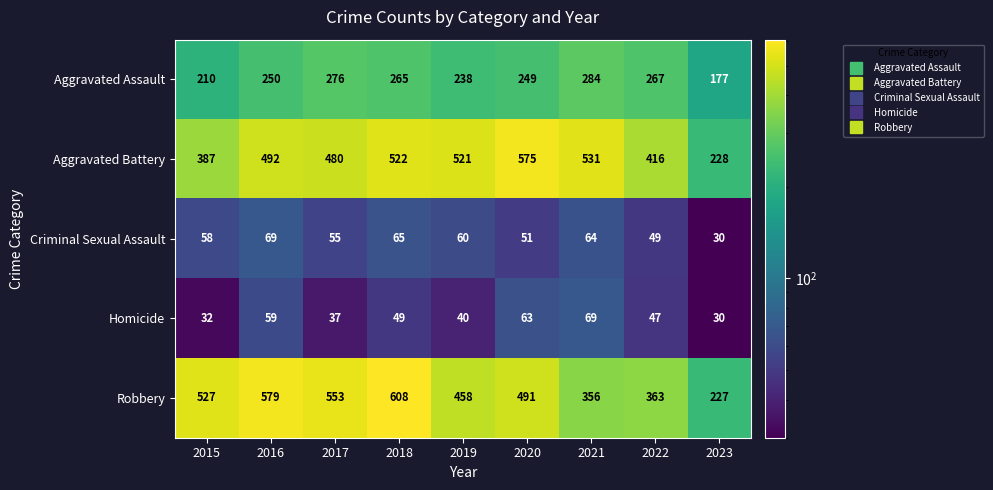

What is the spread (max minus min) of values at 2020?

524